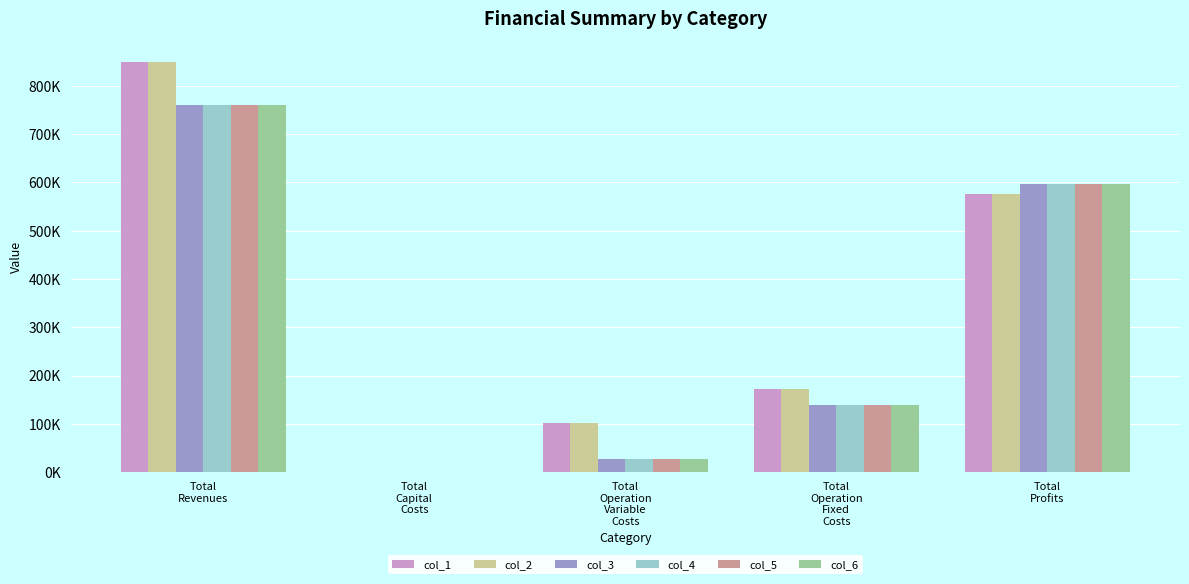

Are the bars grouped side by side (vs. stacked)?

Yes